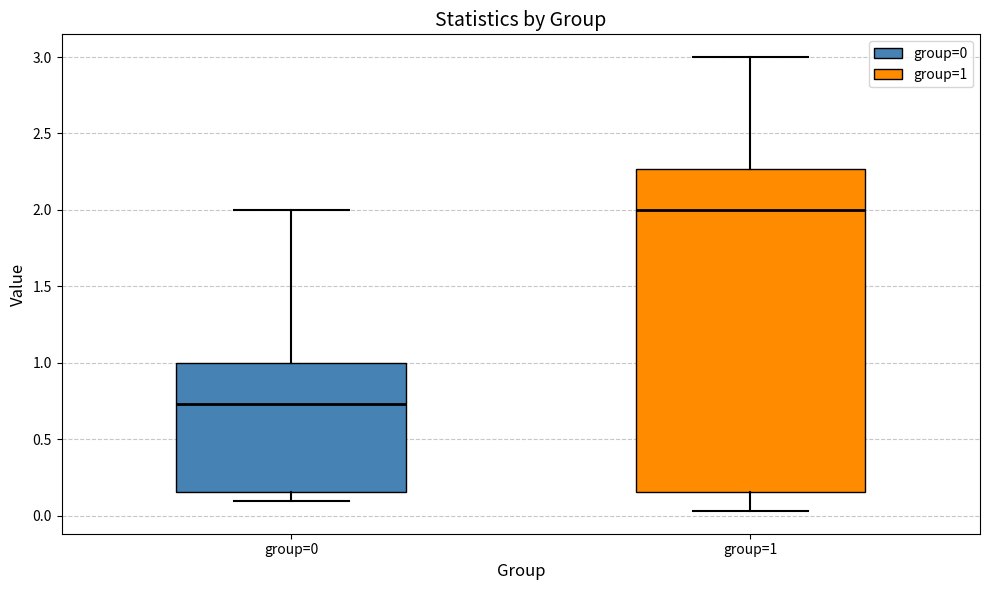

Which box has the lowest median line?

group=0